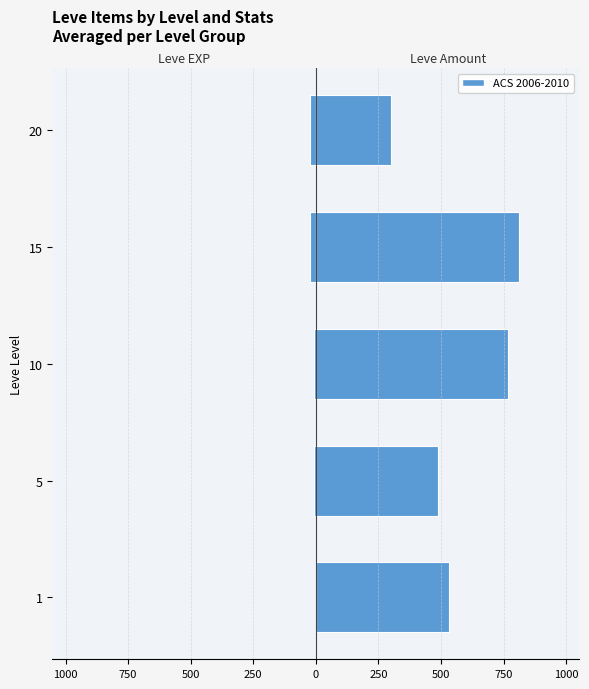

What is the smallest value displayed?

-23.3